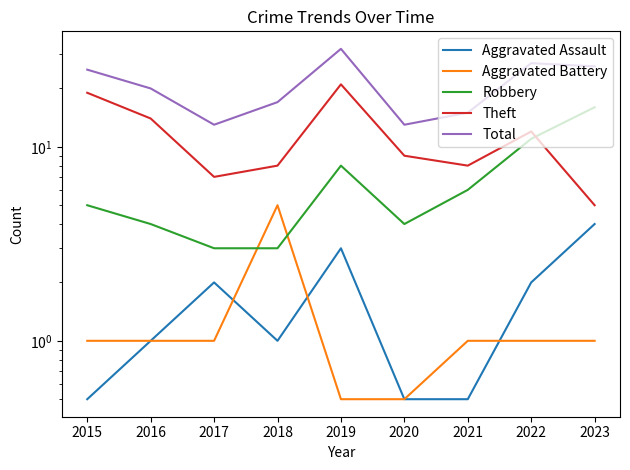

What is the value of the Aggravated Battery point at the 5th from the left?

0.5